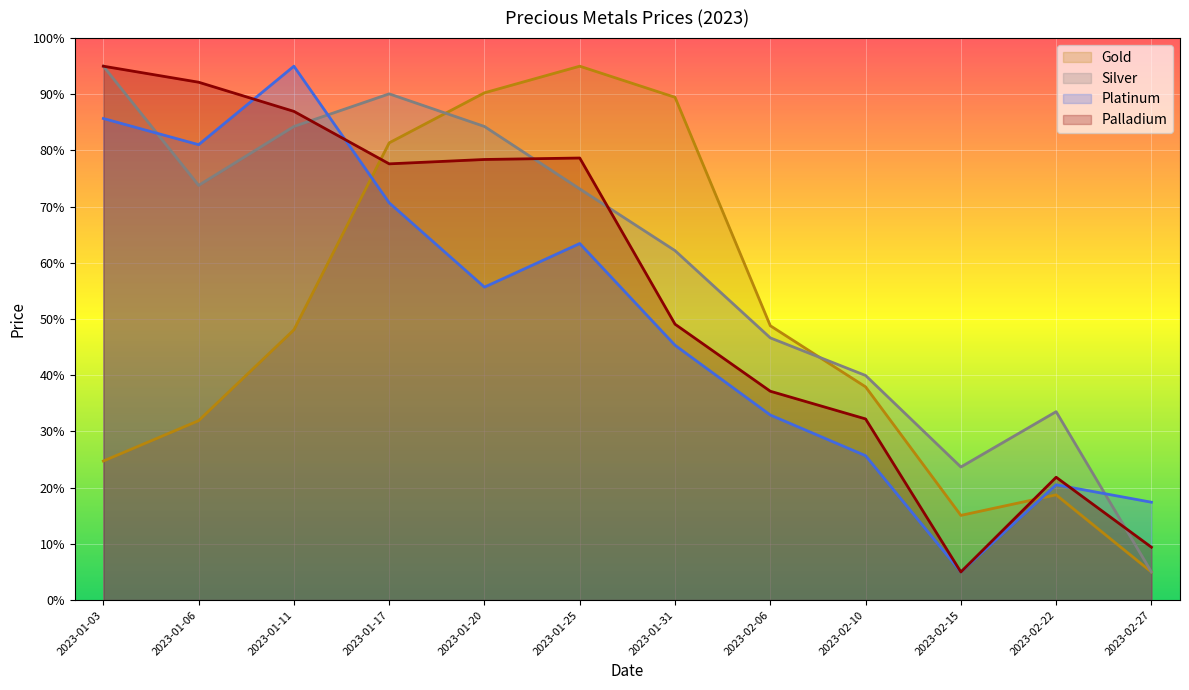

True or false: Platinum and Palladium intersect in this chart.

True